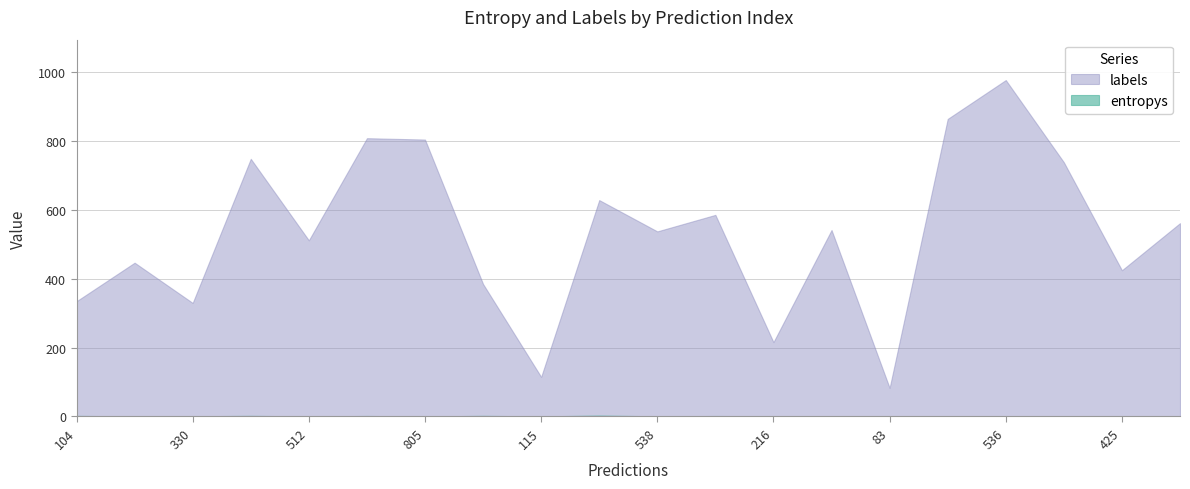

True or false: entropys has more than 1 interior local peaks.

True